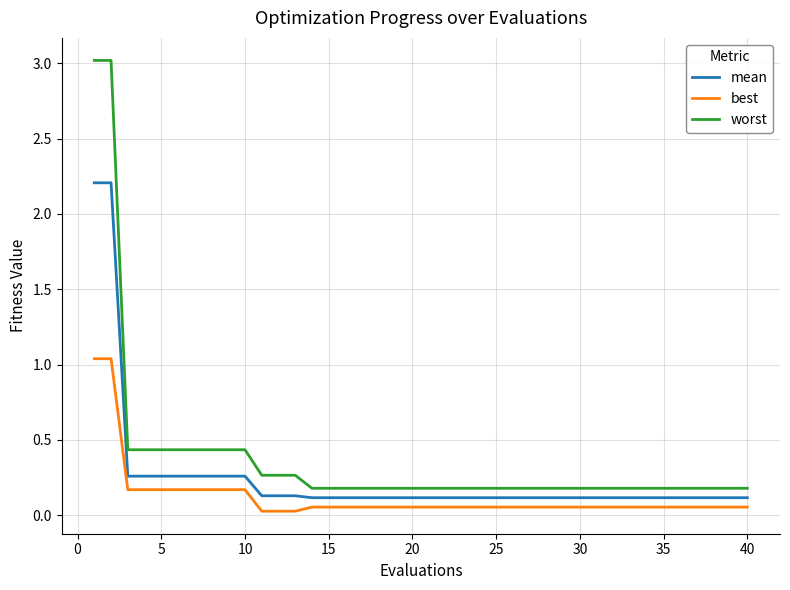

Which series has the widest spread of values?

worst